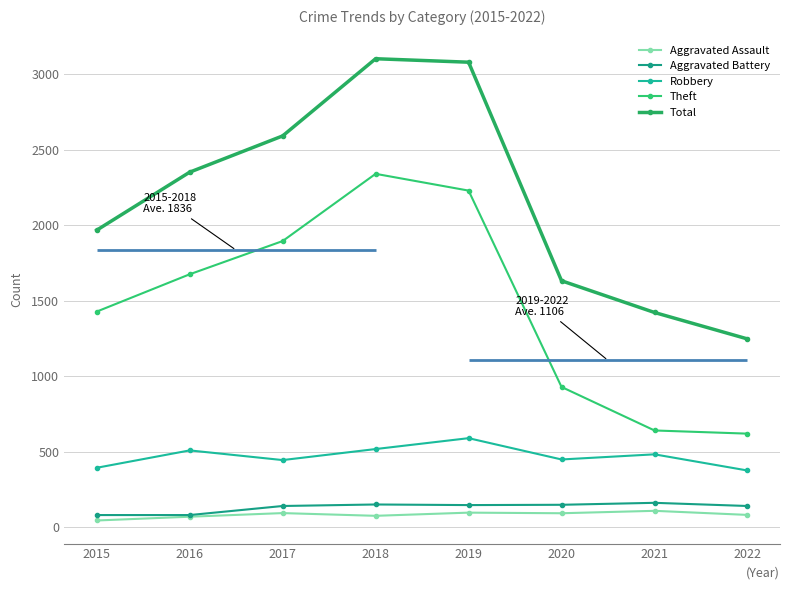

What is the approximate value of Aggravated Assault at 2021?

110